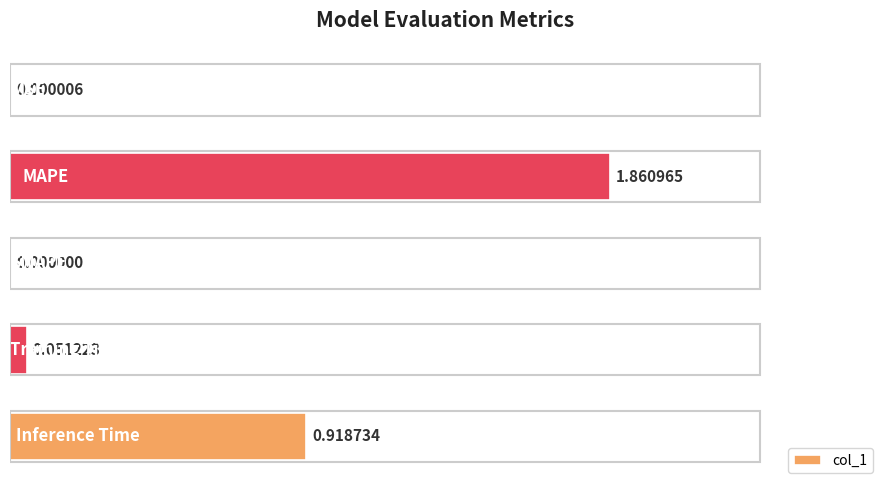

What is the sum of all values?

2.8